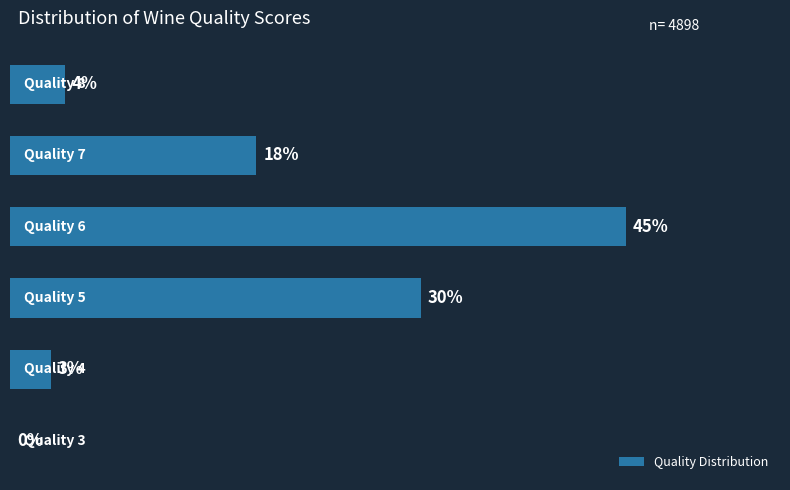

List the labels in order of value, largest first.

3, 2, 4, 5, 1, 0